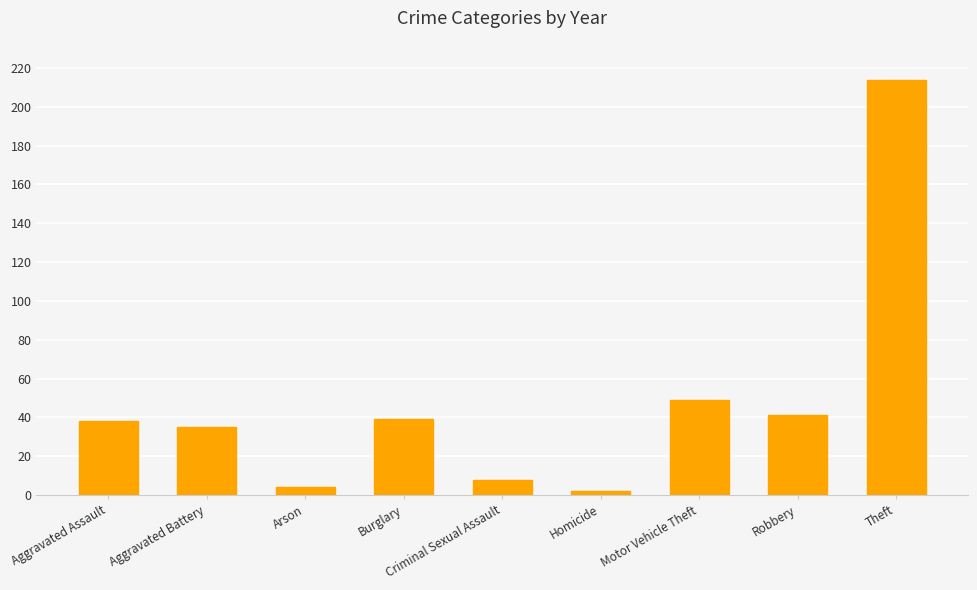

What is the change in value from Aggravated Battery to Criminal Sexual Assault?

-27